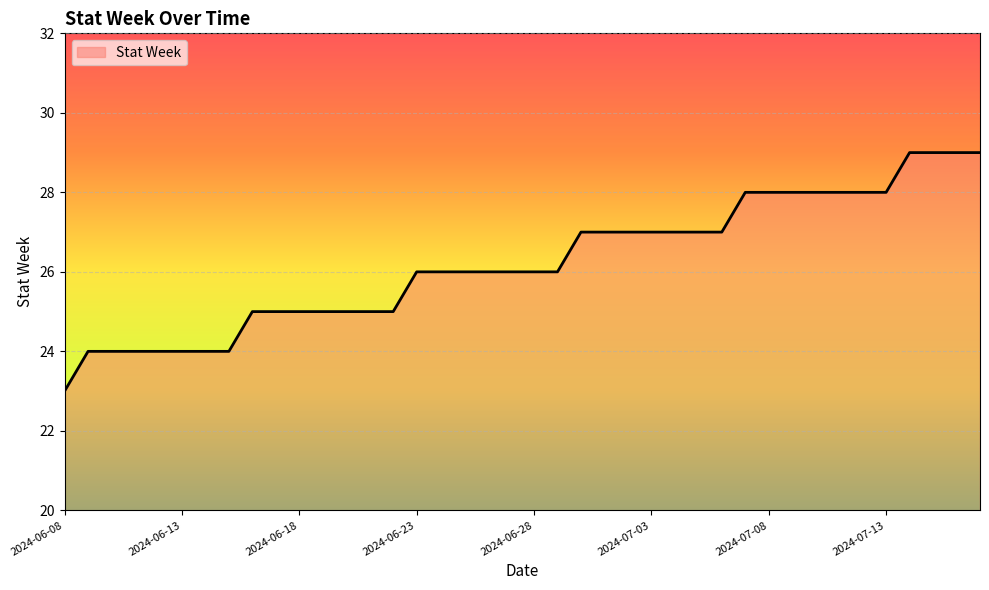

What is the greatest value displayed?

29